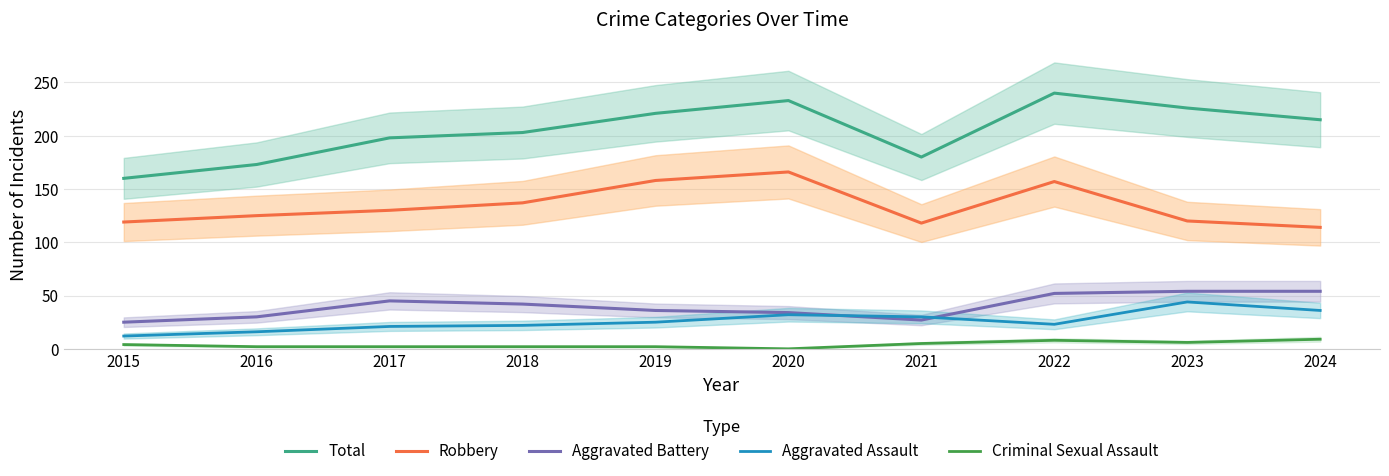

Reading left to right, transcribe all the data shown in this chart.

Total: 2015=160	2016=173	2017=198	2018=203	2019=221	2020=233	2021=180	2022=240	2023=226	2024=215
Robbery: 2015=119	2016=125	2017=130	2018=137	2019=158	2020=166	2021=118	2022=157	2023=120	2024=114
Aggravated Battery: 2015=25	2016=30	2017=45	2018=42	2019=36	2020=34	2021=27	2022=52	2023=54	2024=54
Aggravated Assault: 2015=12	2016=16	2017=21	2018=22	2019=25	2020=32	2021=30	2022=23	2023=44	2024=36
Criminal Sexual Assault: 2015=4	2016=2	2017=2	2018=2	2019=2	2020=0	2021=5	2022=8	2023=6	2024=9